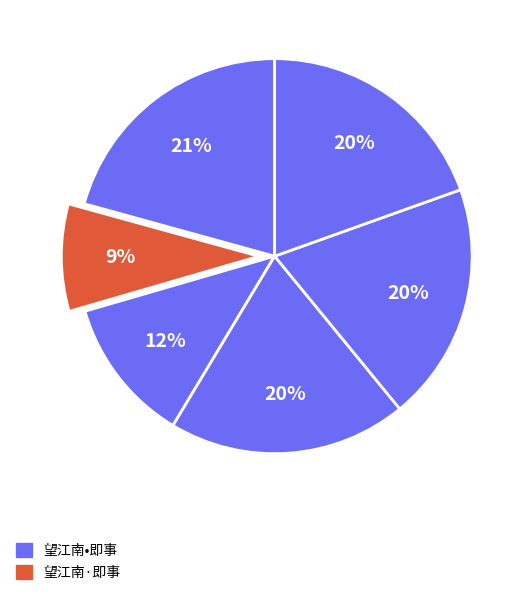

How many segments does this pie chart have?

6